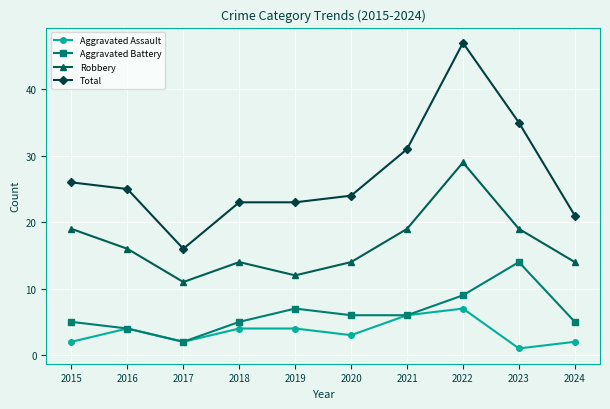

How many interior local peaks does the Robbery series have?

2